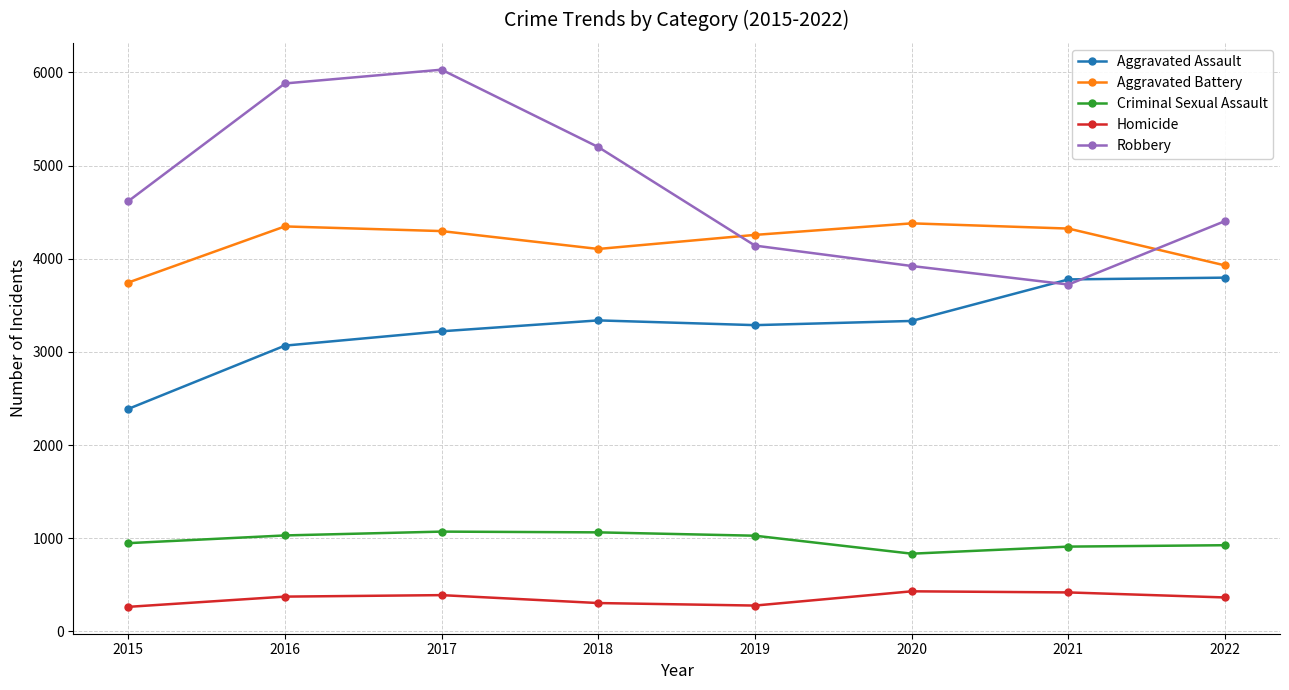

After their last crossing, which series has the higher values: Aggravated Battery or Robbery?

Robbery